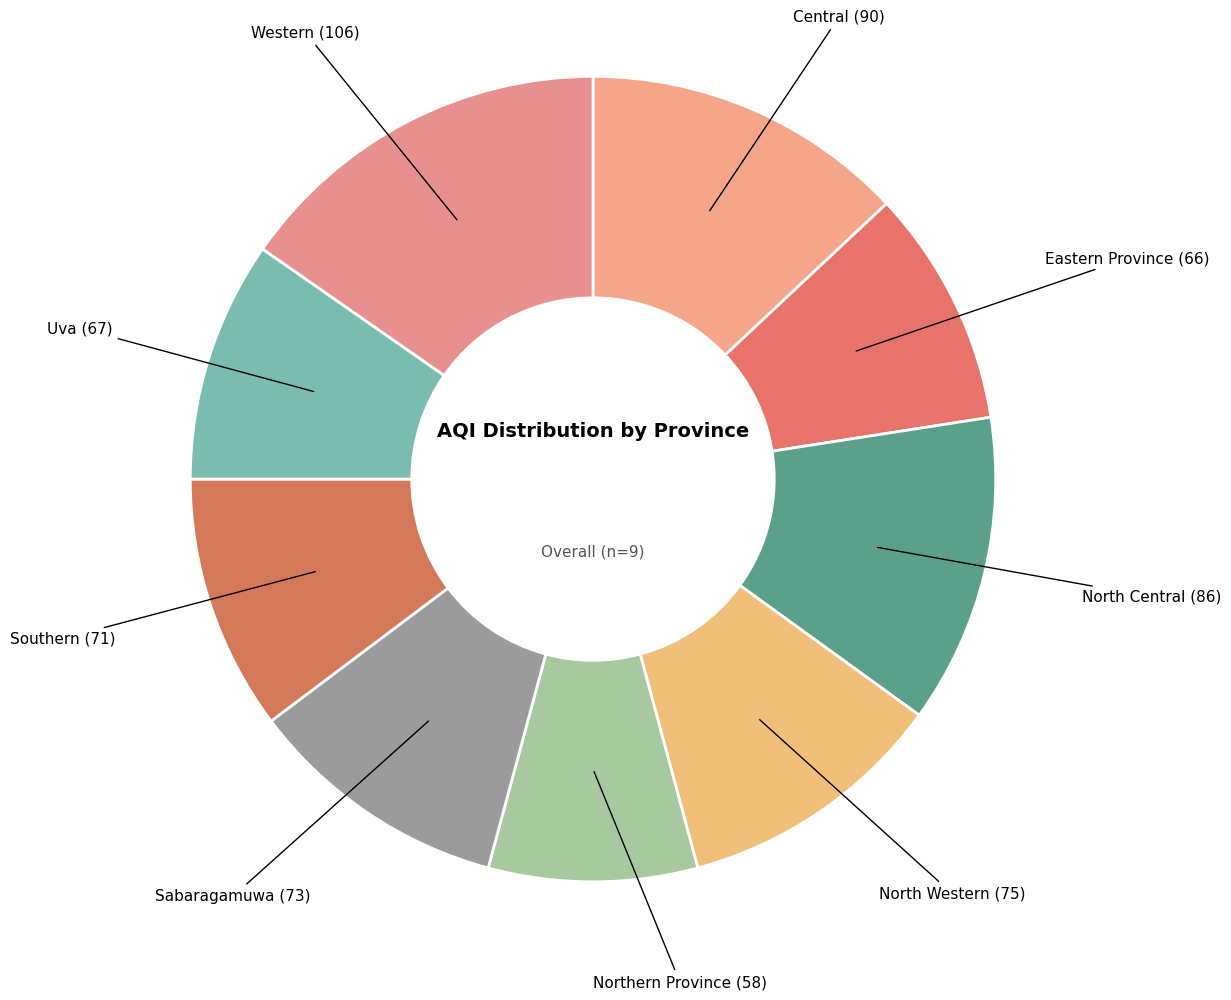

How many segments does this pie chart have?

9